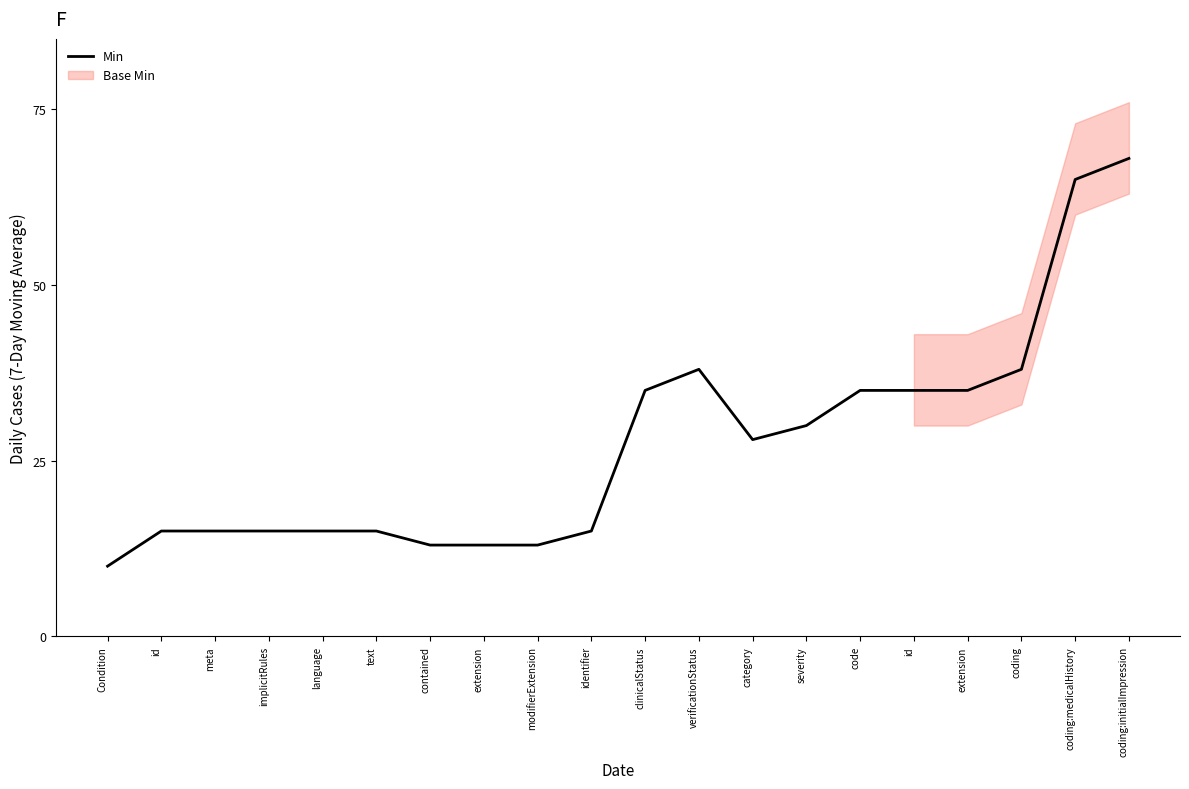

What is the greatest value displayed?

68